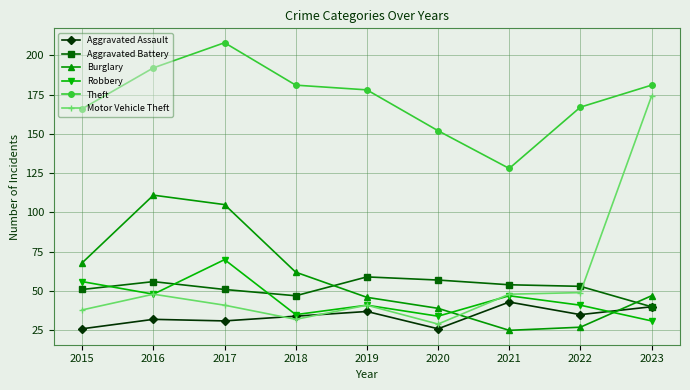

True or false: Robbery and Motor Vehicle Theft cross at least once.

True